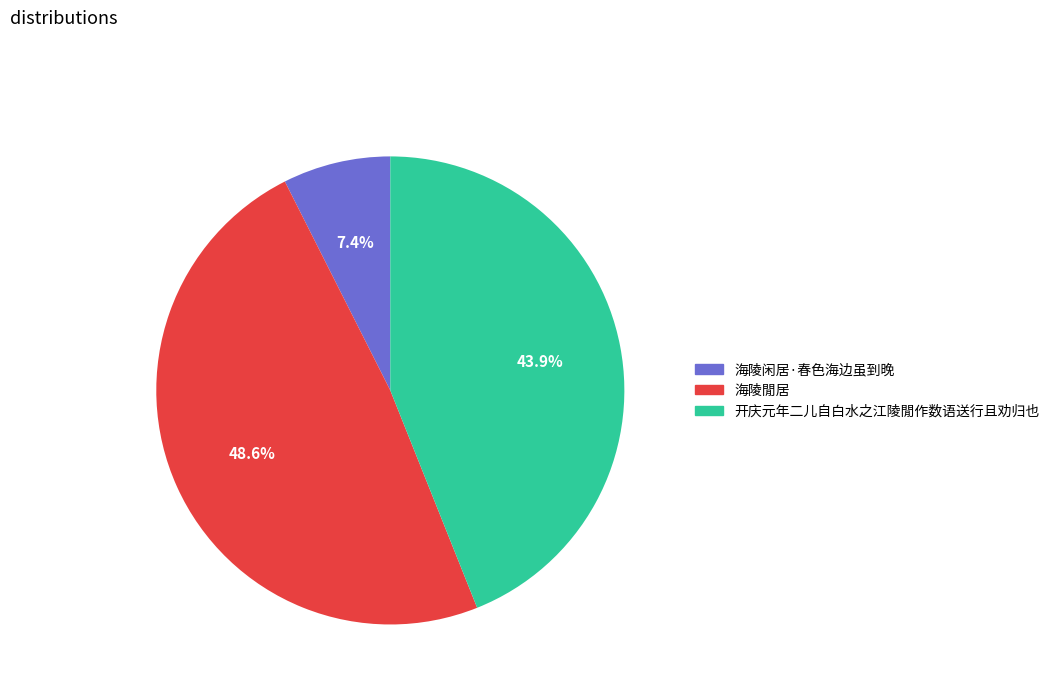

Rank the categories by value from highest to lowest.

海陵閒居, 开庆元年二儿自白水之江陵閒作数语送行且劝归也, 海陵闲居·春色海边虽到晚